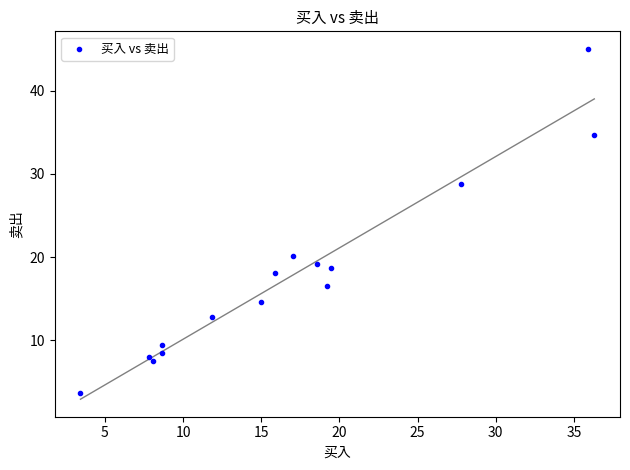

What Y value in the scatter plot is closest to 24?

20.2